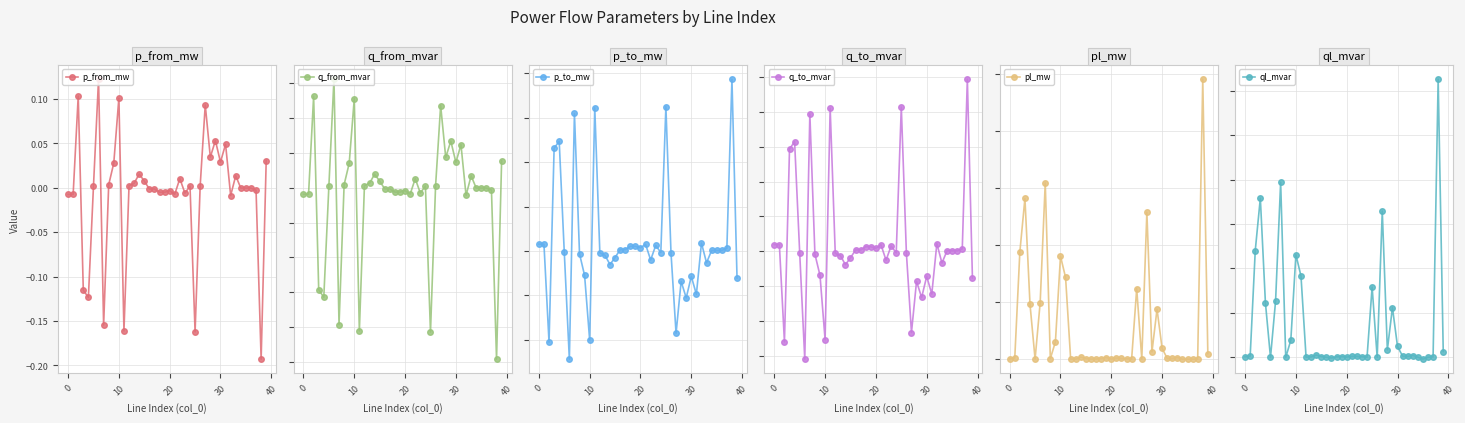

How many lines are shown in the chart?

6